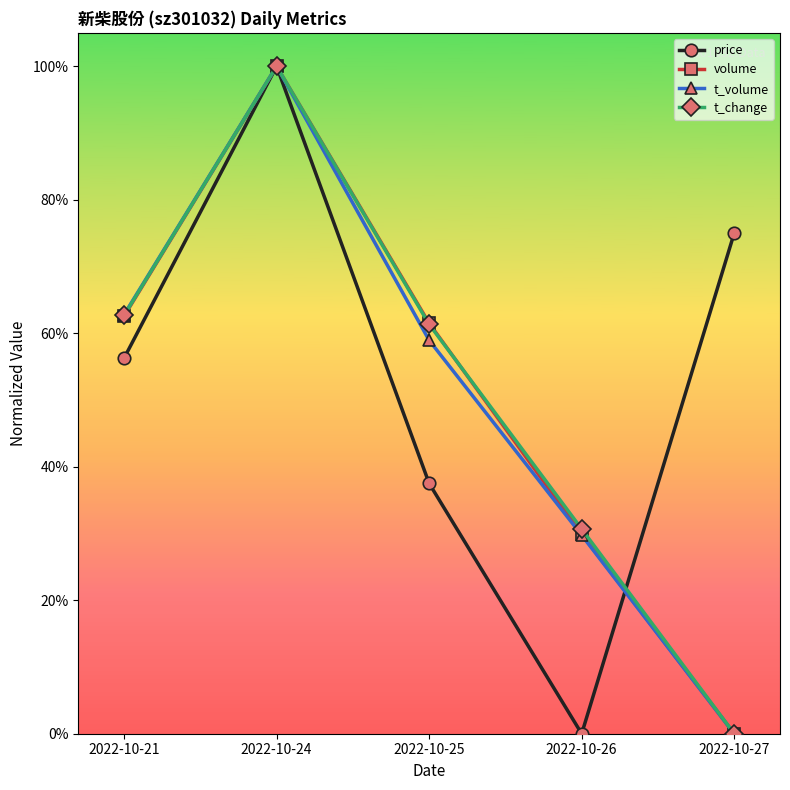

Is this an area chart (filled region under the line)?

No